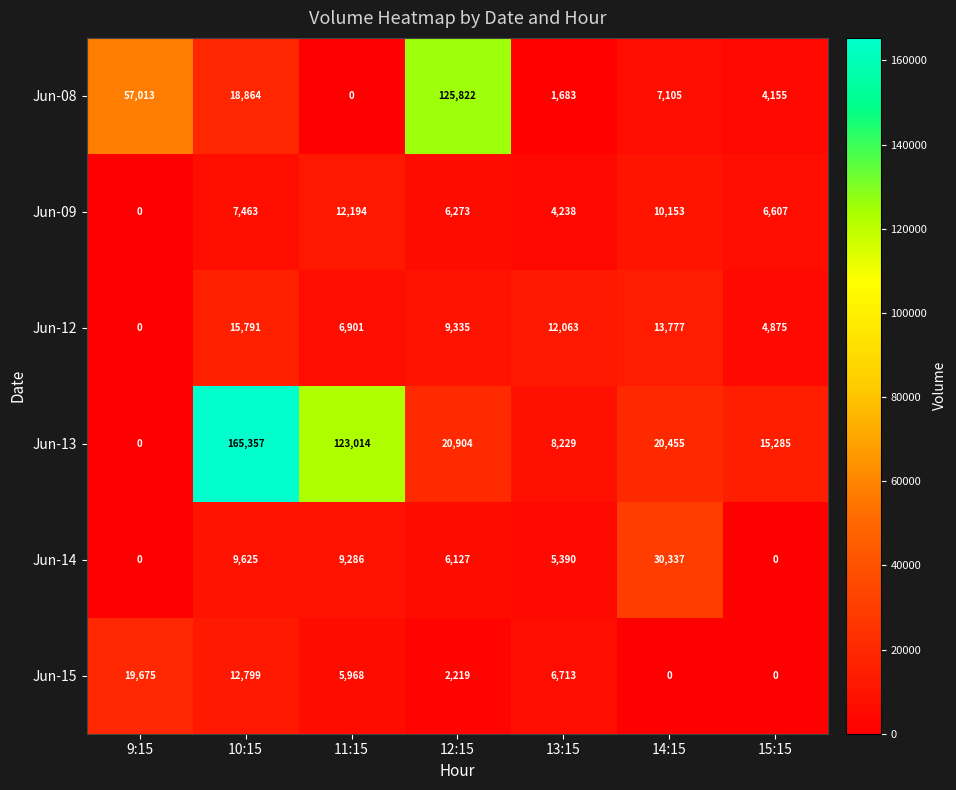

True or false: Jun-12 has a value of 0 at 9:15.

True